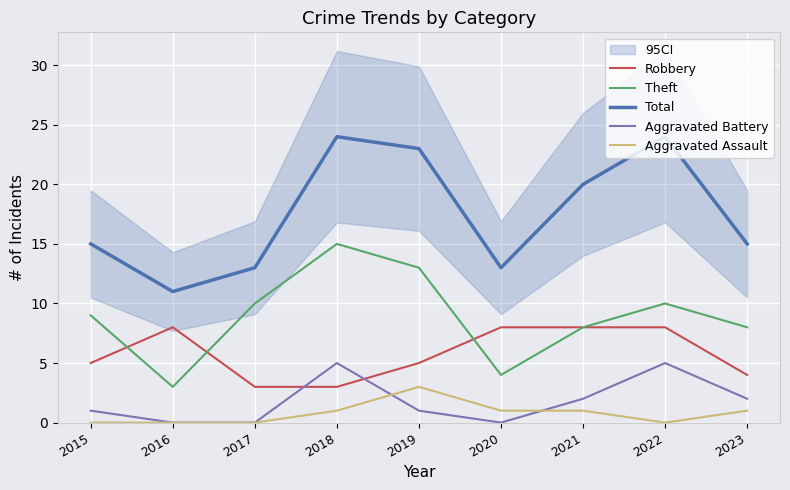

Which category has the highest value across all series?

2018